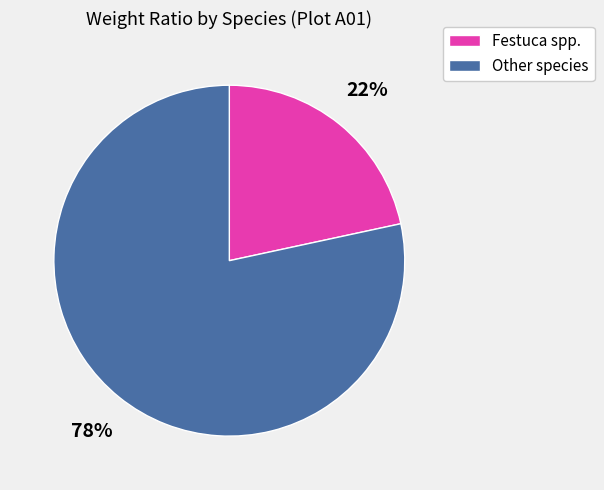

Is there any slice that represents more than half of the pie?

Yes